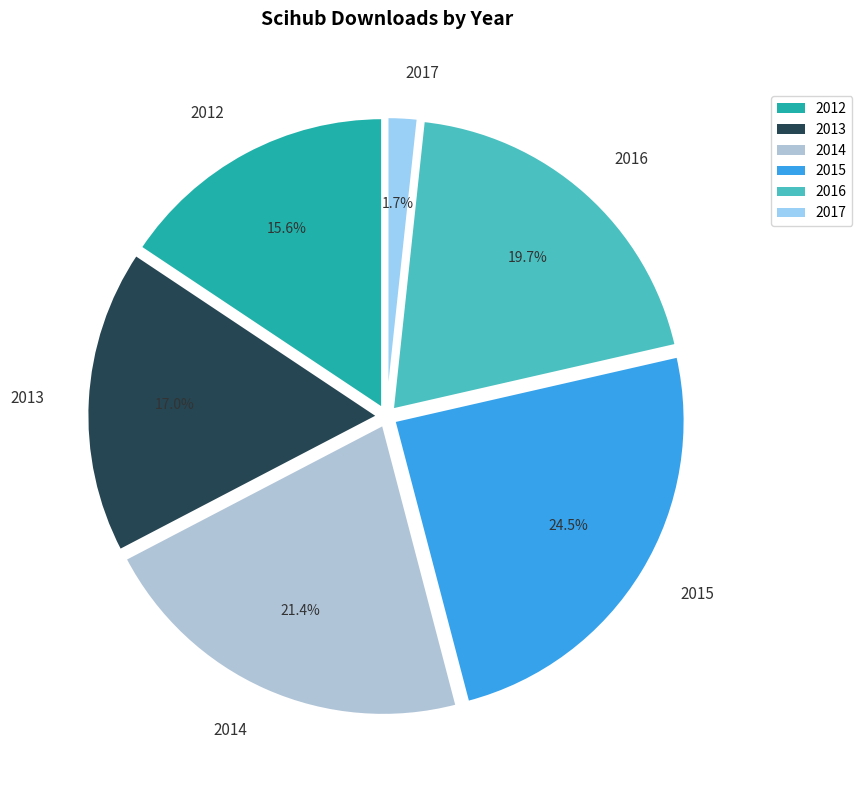

What percentage is NOT represented by 2012?

84.4%